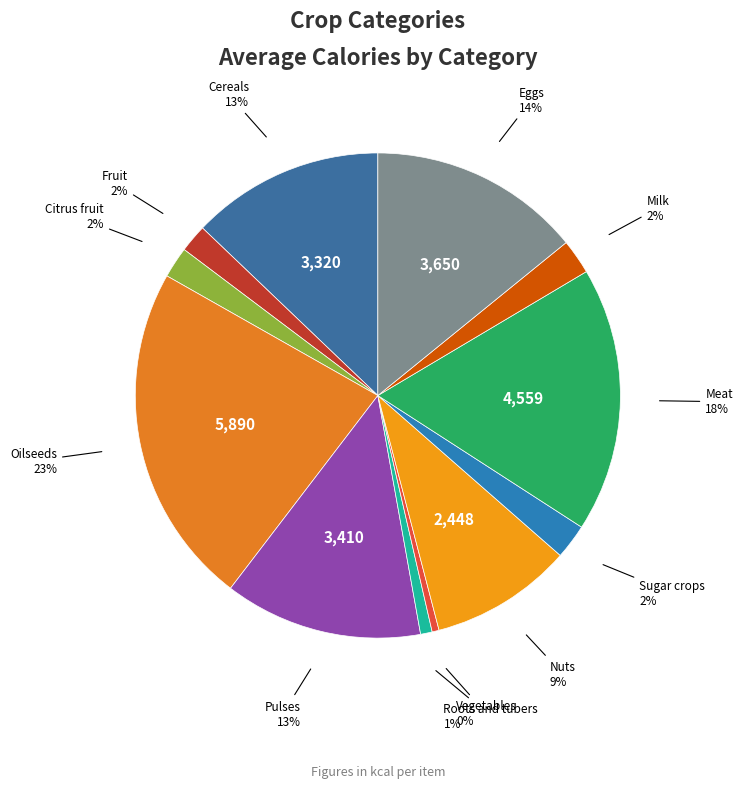

How many slices are in this pie chart?

12